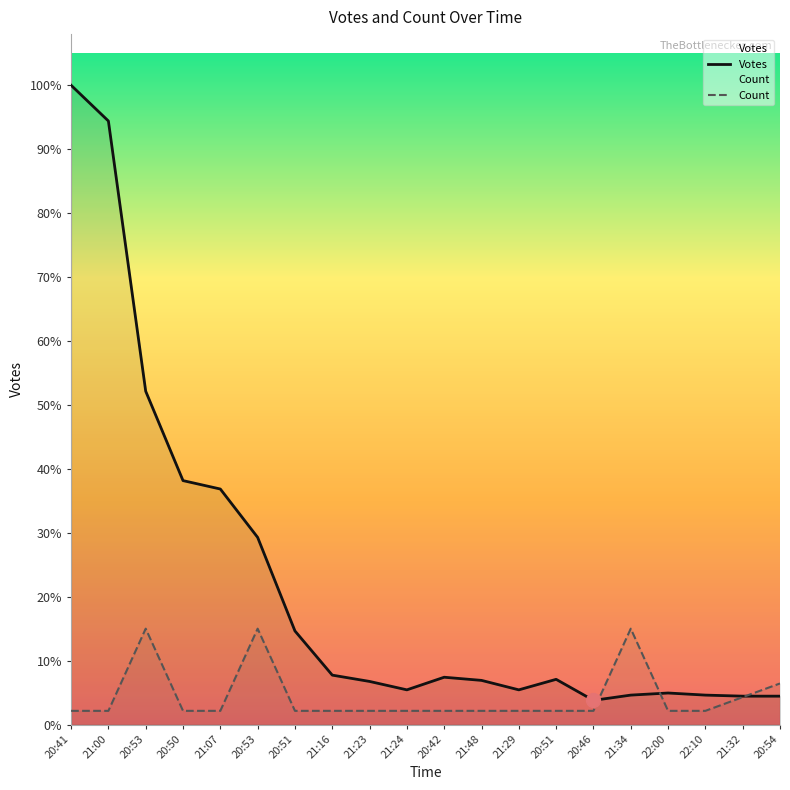

In Count, how many points are higher than both neighbors (excluding endpoints)?

3